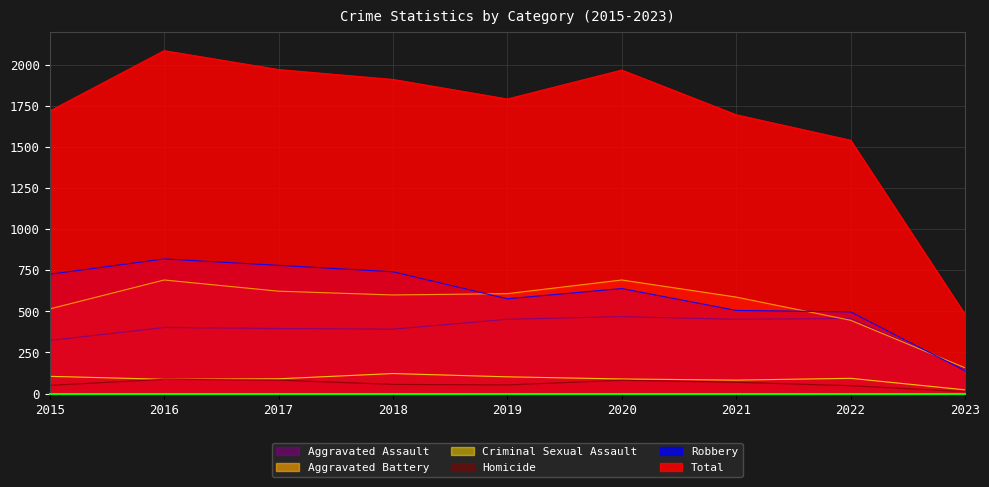

True or false: Aggravated Assault has a value of 128 at 2015.

False